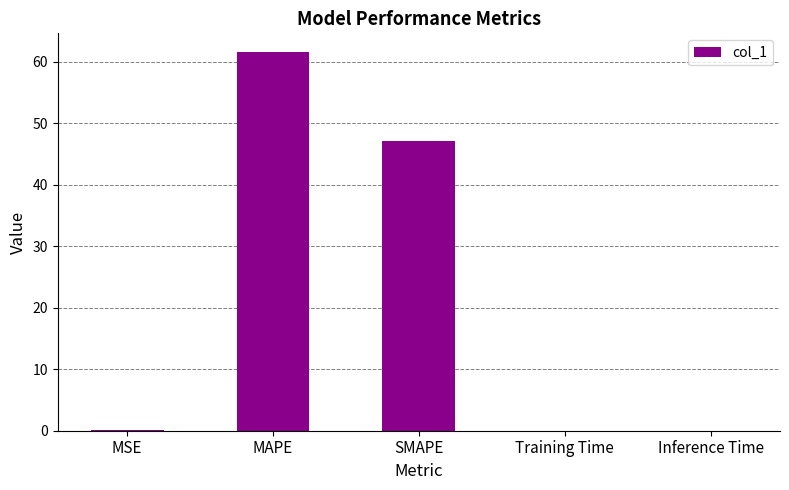

True or false: the data shows 0.0 at Inference Time.

True